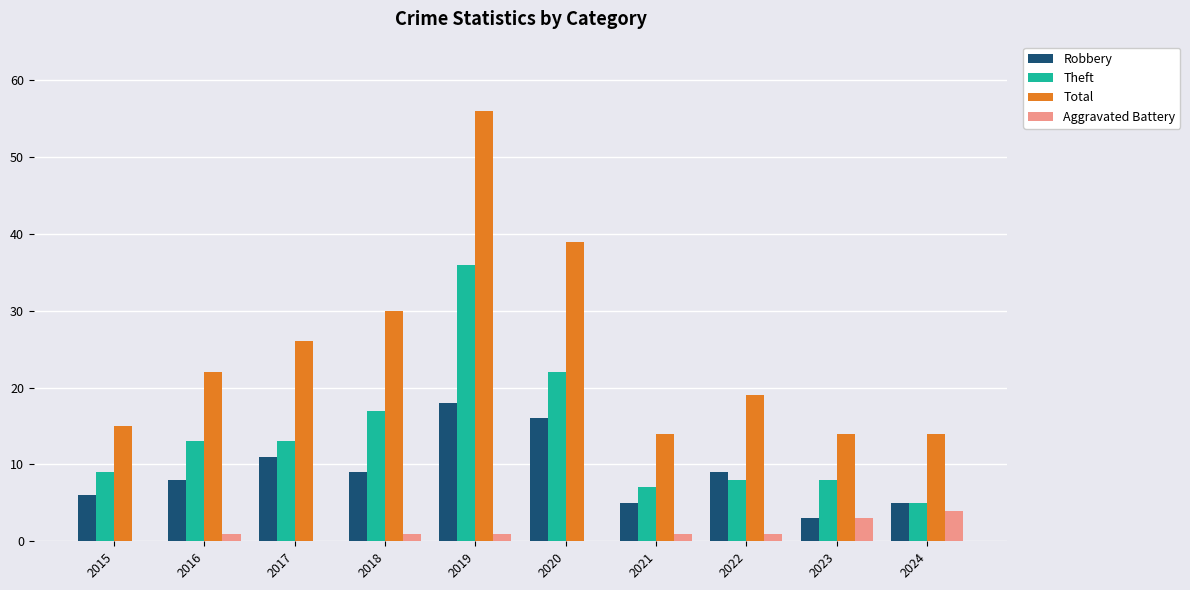

What are all the series names shown in the legend?

Robbery, Theft, Total, Aggravated Battery